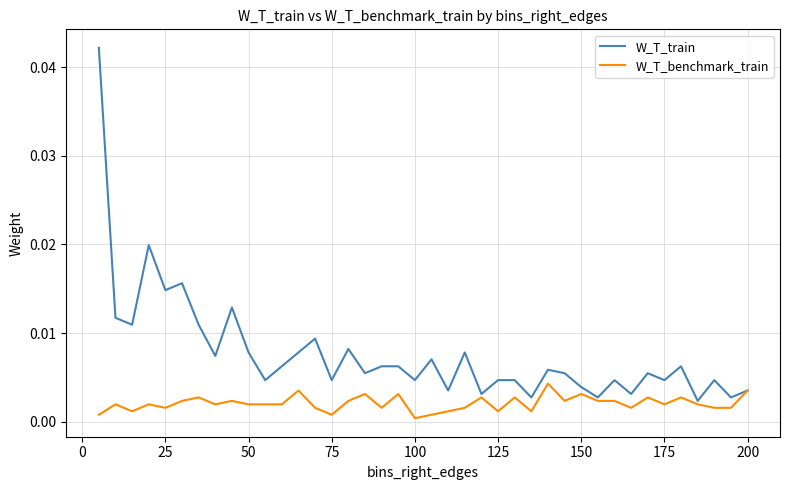

Which series has the largest range (max minus min)?

W_T_train